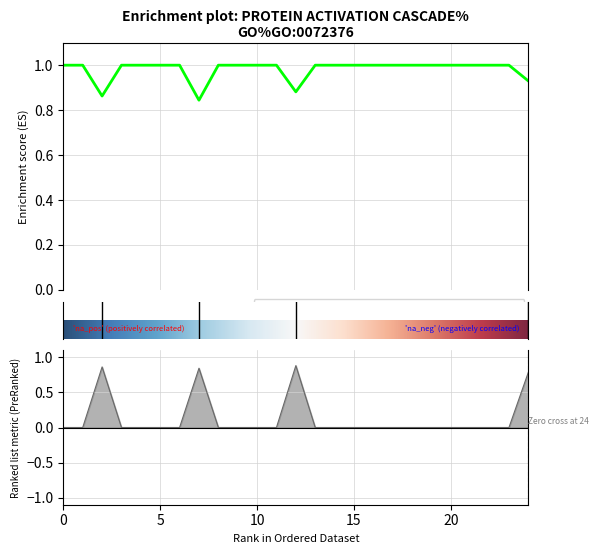

Is this an area chart (filled region under the line)?

No